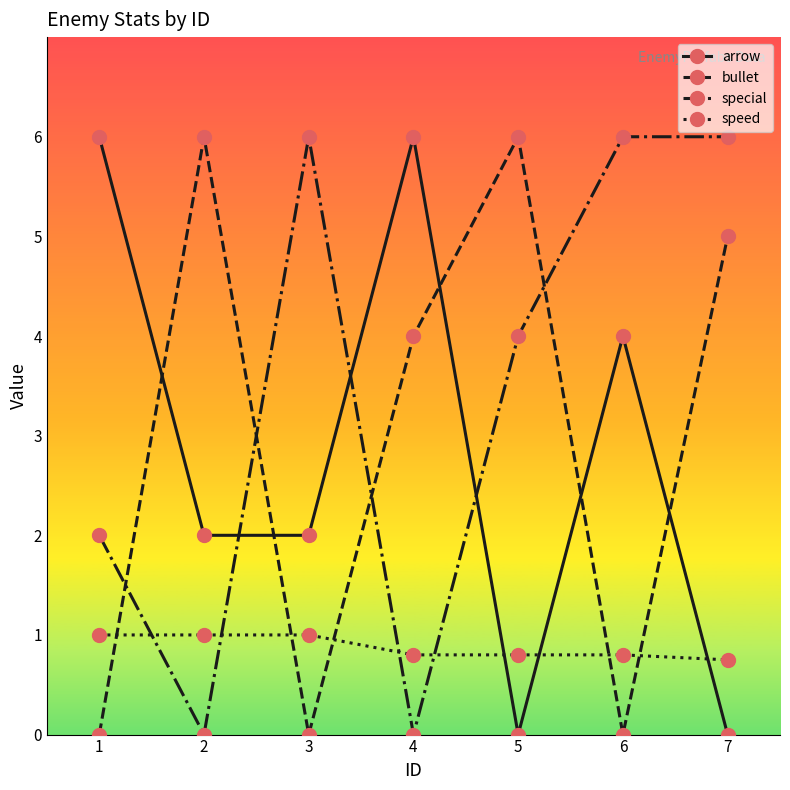

What is the total value across all series at 3?

9.0